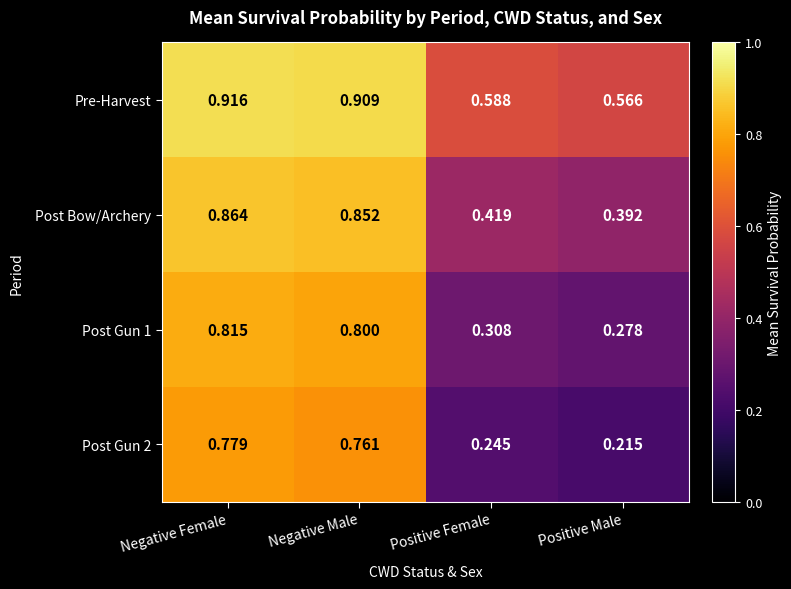

At which category is the sum across all series the highest?

Negative Female